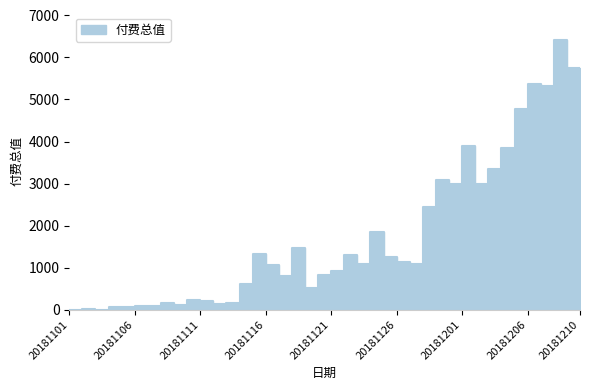

What is the sum of all values?

72364.4